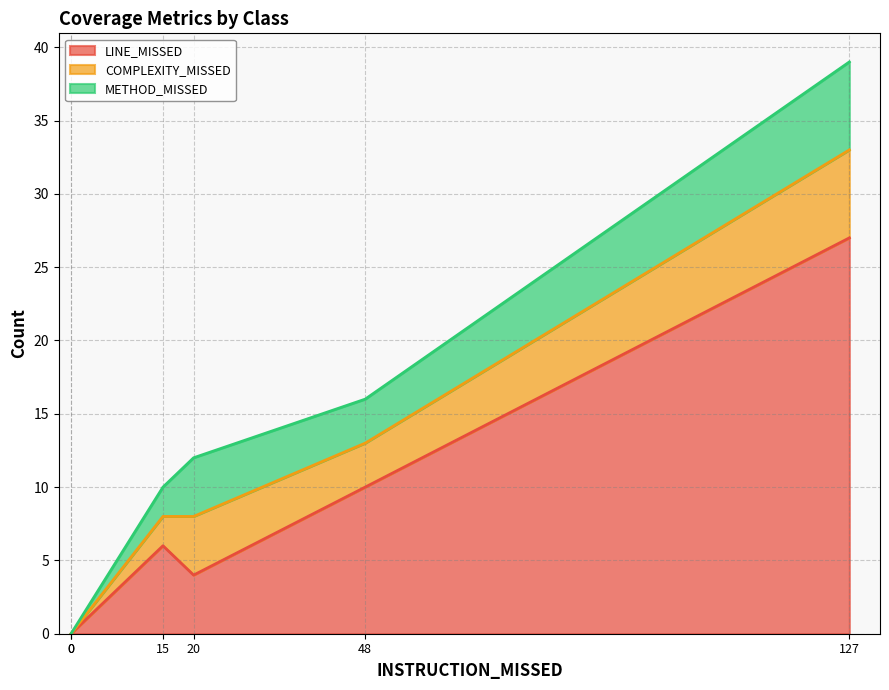

True or false: METHOD_MISSED and LINE_MISSED cross at least once.

False